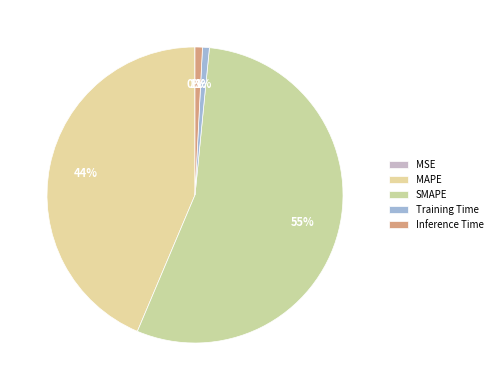

To the nearest percent, what is the average slice percentage?

20%